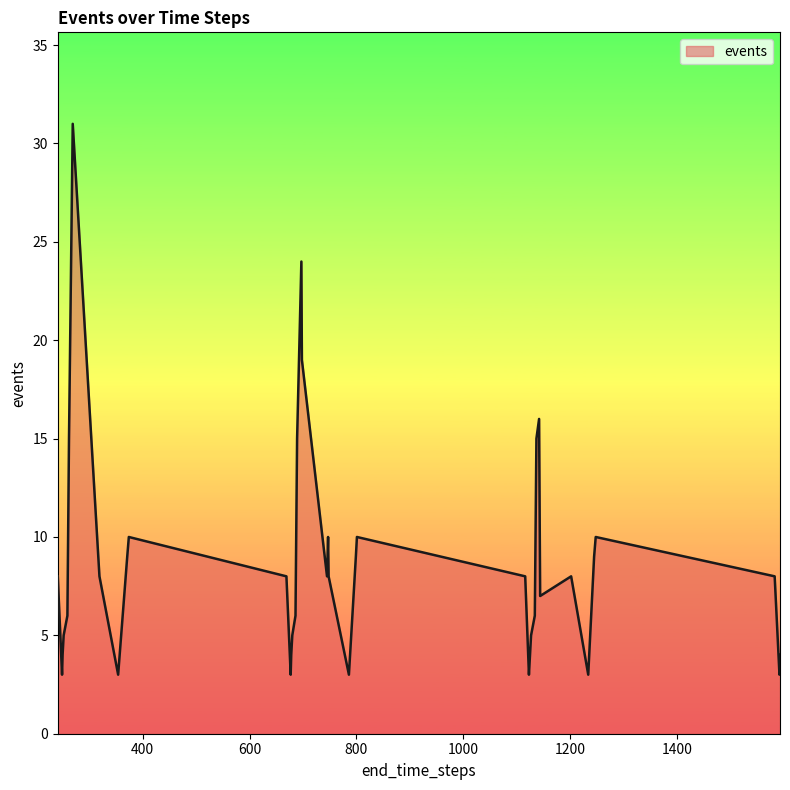

What is the difference between the maximum and minimum values?

28